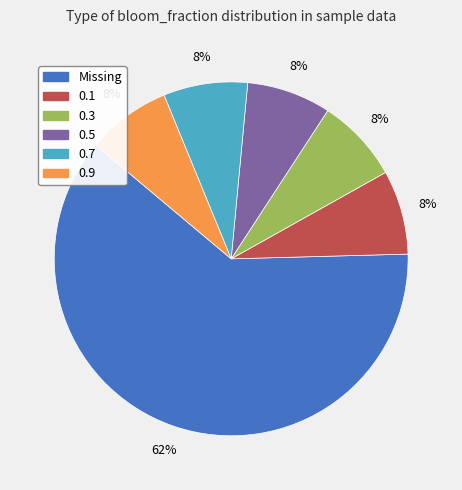

To the nearest percent, what is the average slice percentage?

17%